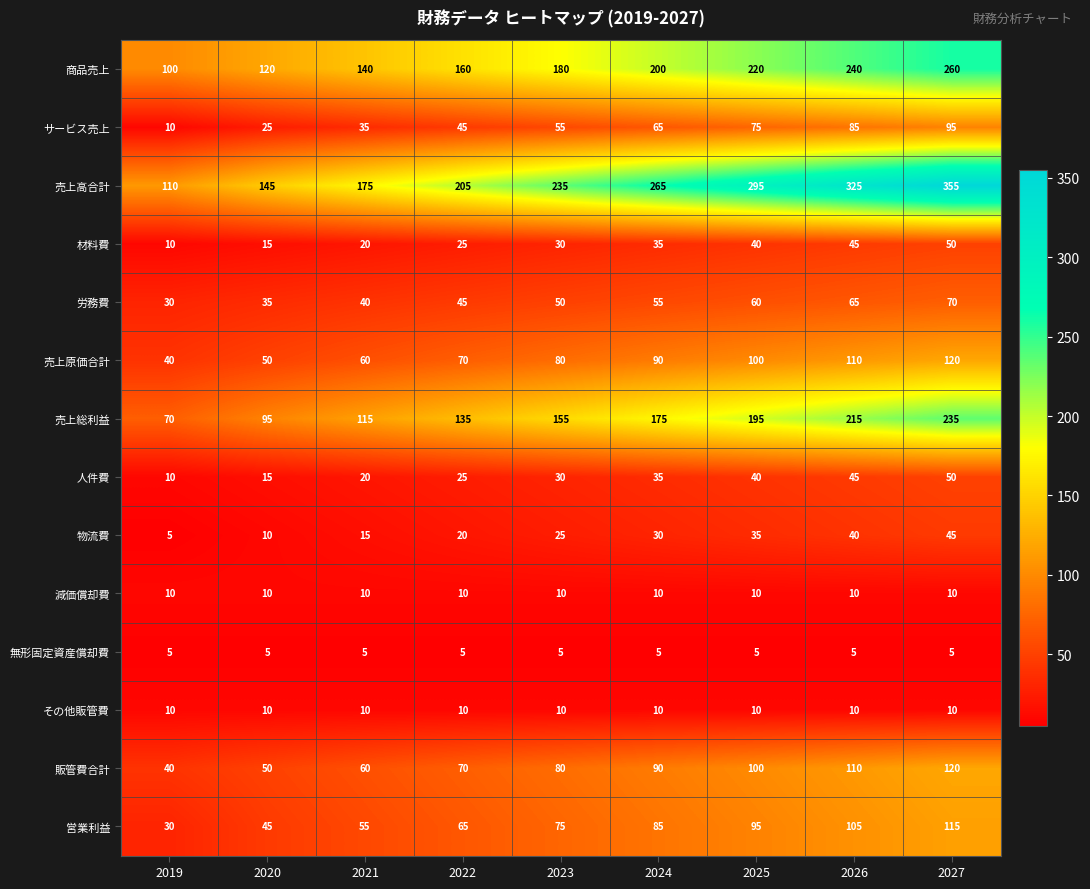

Which series has the widest spread of values?

売上高合計